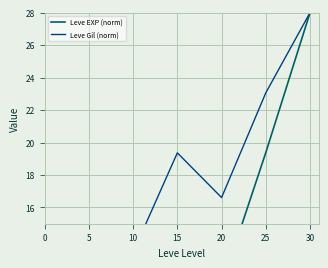

The Leve EXP (norm) series shows 13.8 at 15. True or false?

False